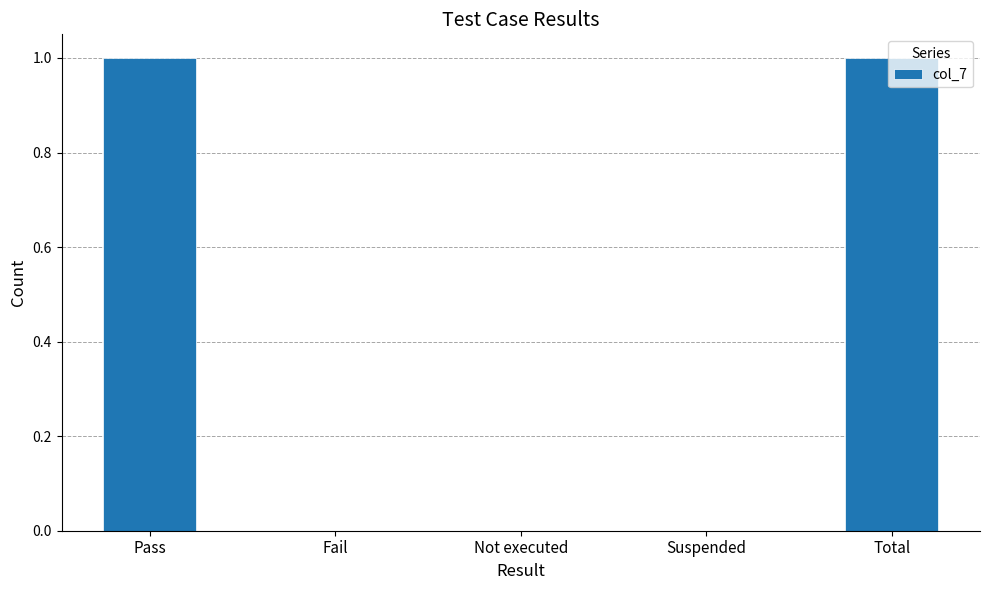

The chart shows a value of 0 at Pass. True or false?

False